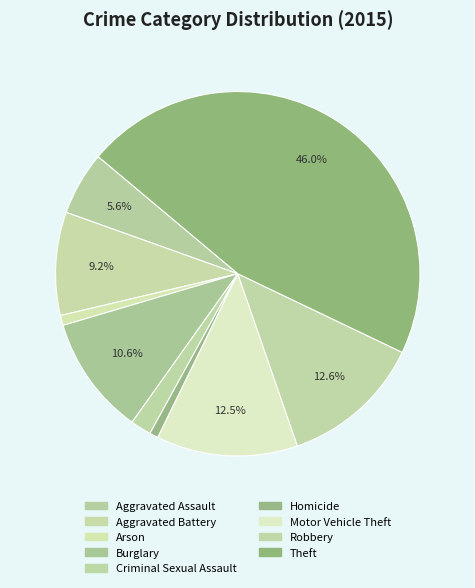

How many slices are in this pie chart?

9